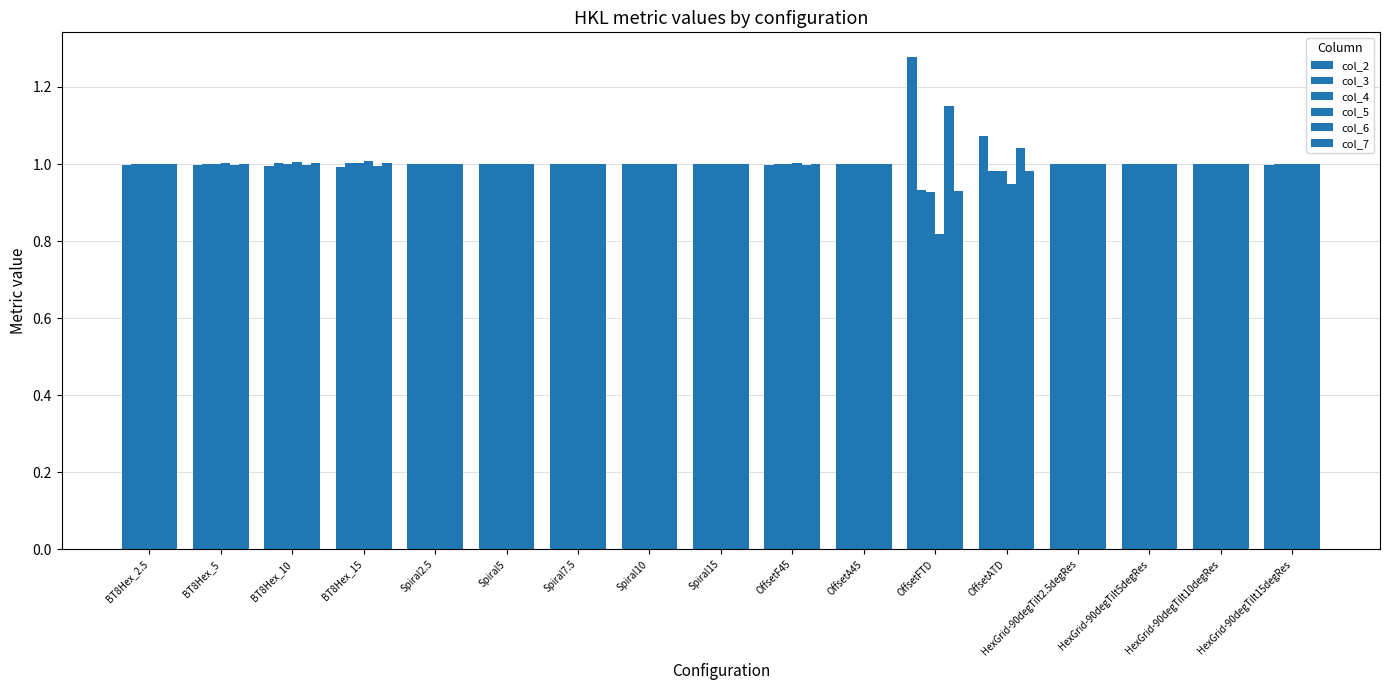

What is the greatest value displayed?

1.3